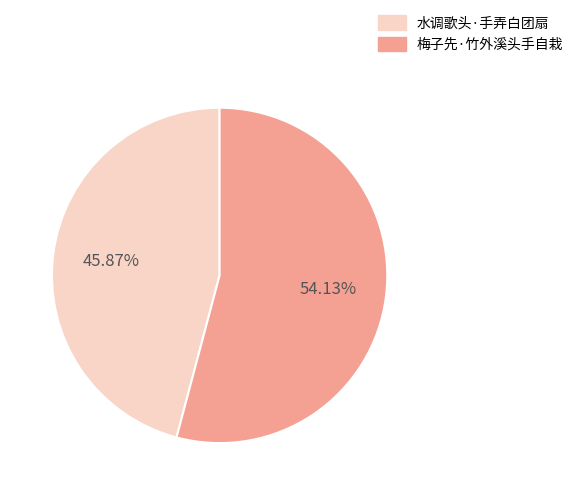

What percentage is NOT represented by 梅子先·竹外溪头手自栽?

45.9%